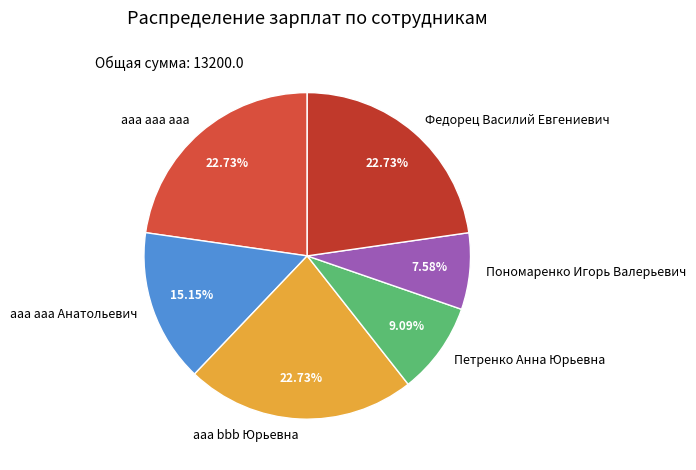

Which category has the smallest portion of the pie?

Пономаренко Игорь Валерьевич